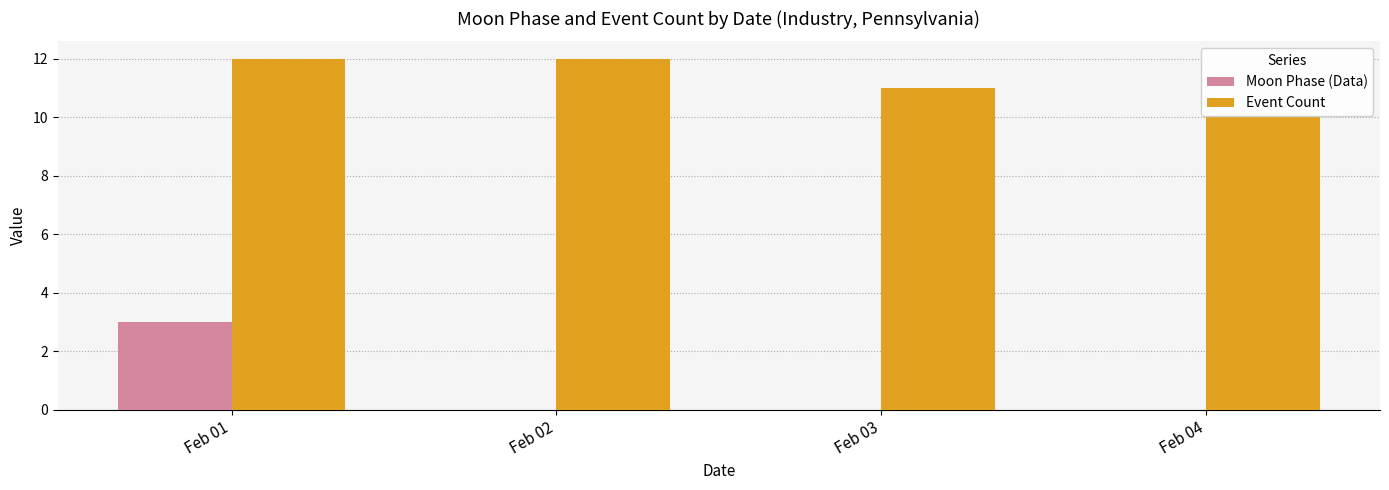

What is the sum of the Event Count values at Feb 02 and Feb 01?

24